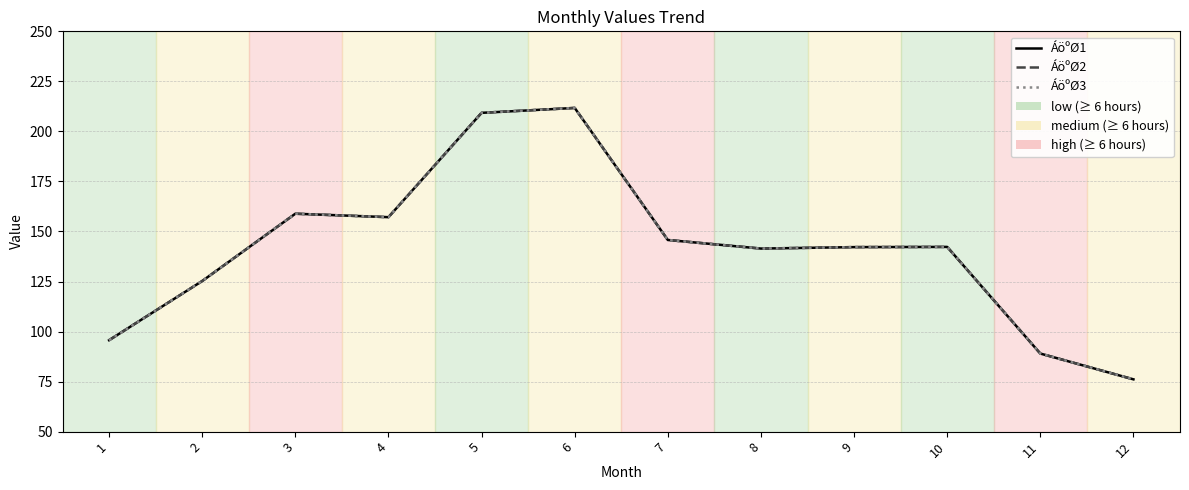

At which category does ÁöºØ1 reach its first local peak?

3